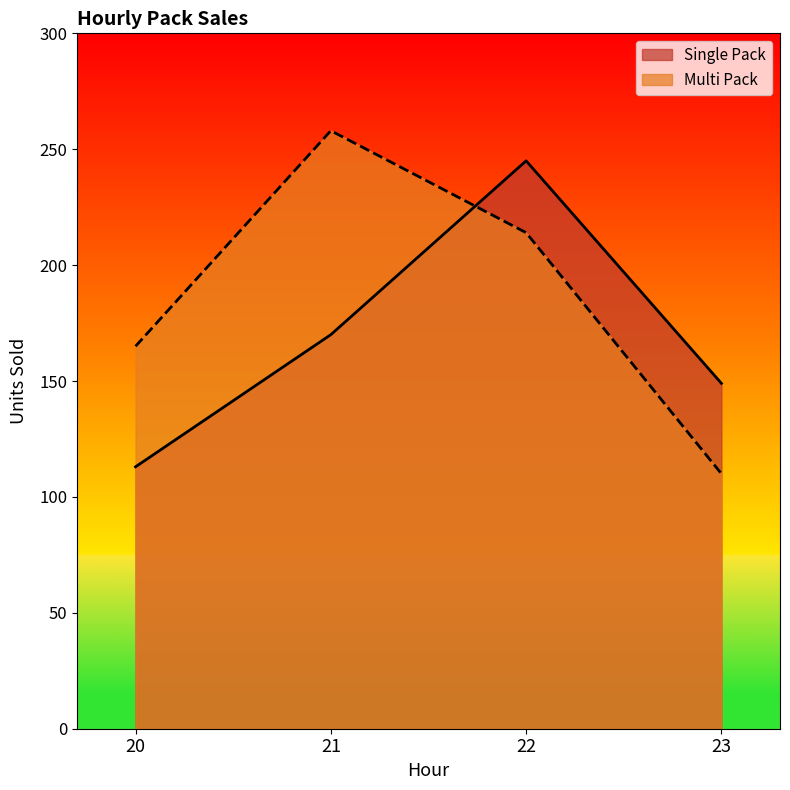

Rank the series by their maximum value, from highest to lowest.

Multi Pack, Single Pack